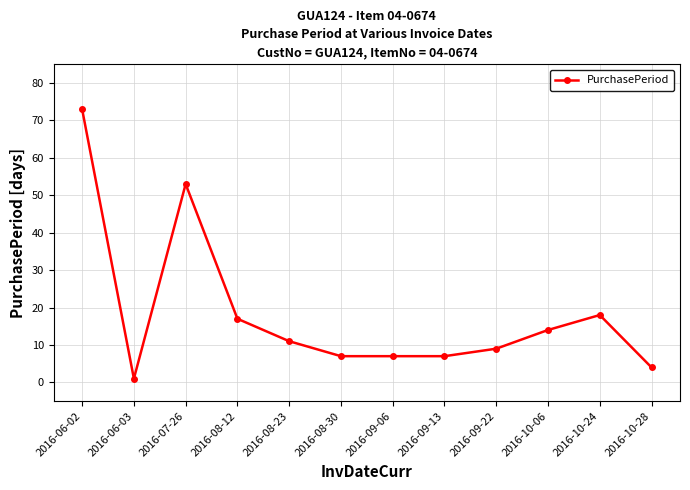

What is the greatest value displayed?

73